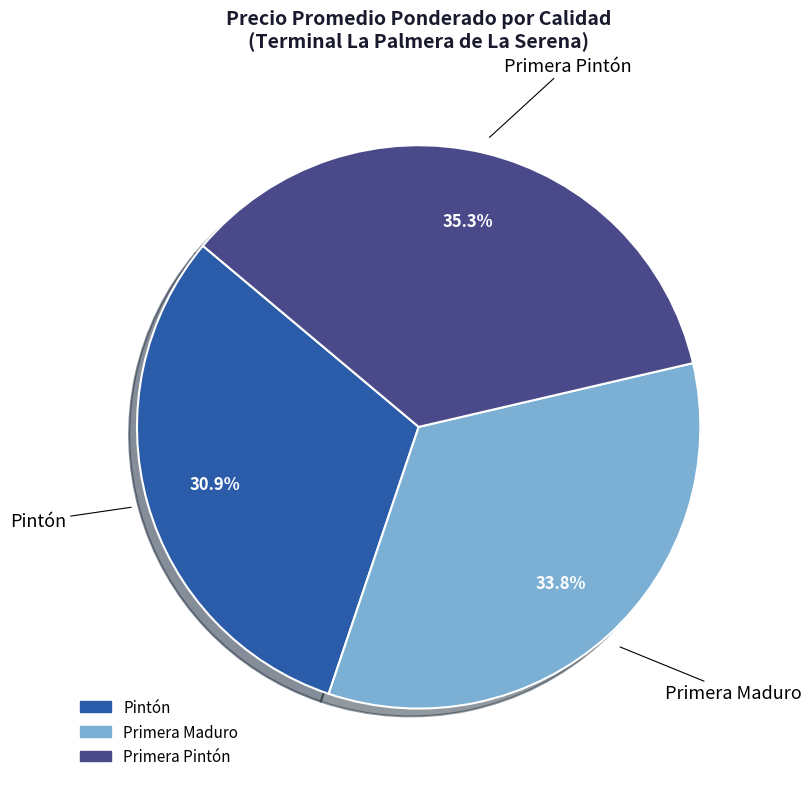

Approximately how many times larger is the value at Primera Pintón compared to Primera Maduro?

1.0